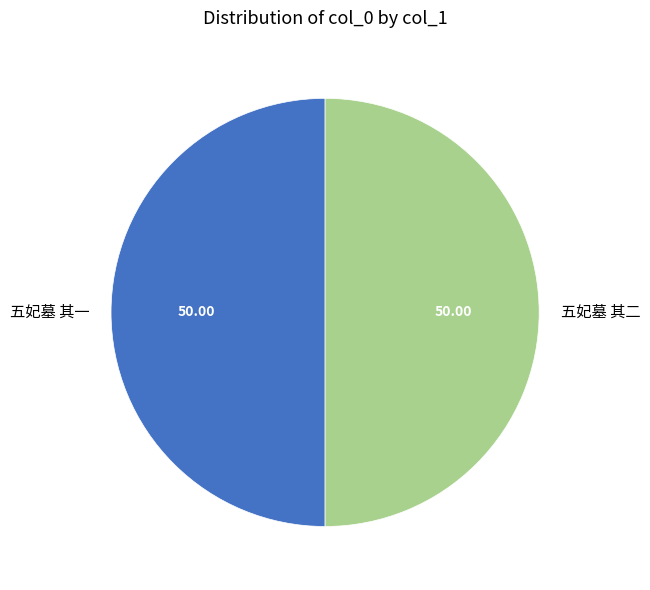

Is the sum of 五妃墓 其一 and 五妃墓 其二 greater than half?

Yes